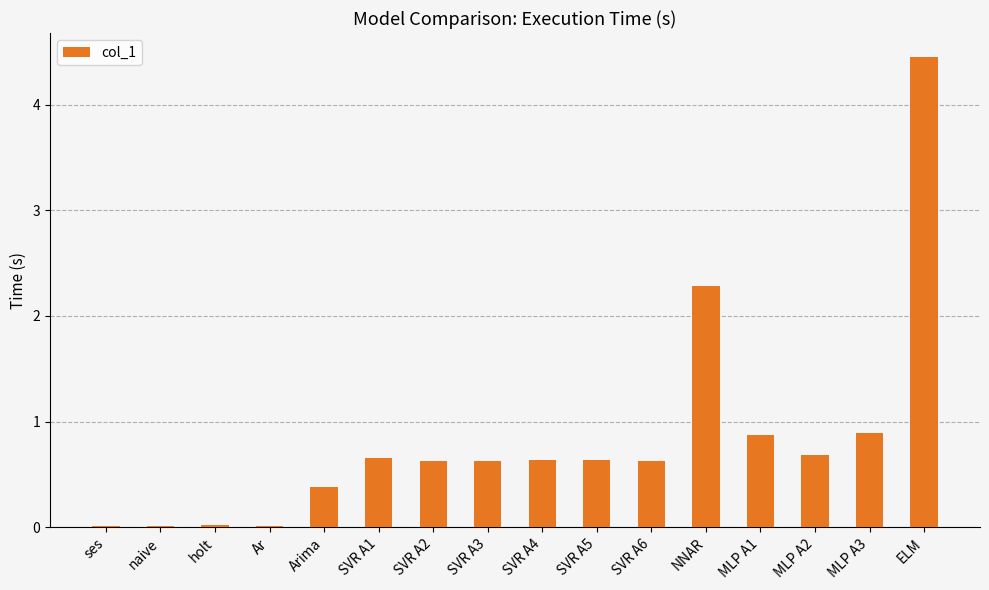

The value at SVR A5 is 0.6. True or false?

True